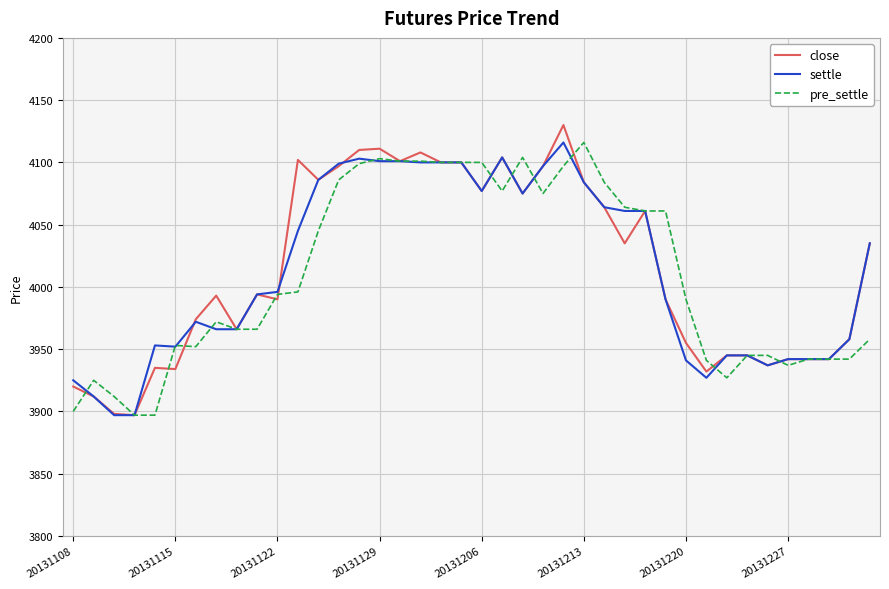

What is the lowest value of the settle series?

3897